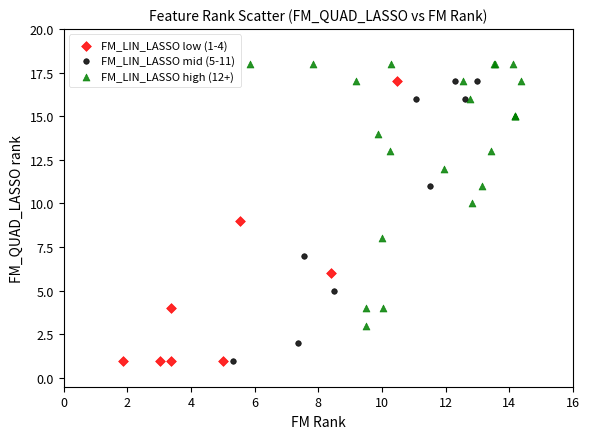

Which series contains the highest Y value?

FM_LIN_LASSO high (12+)